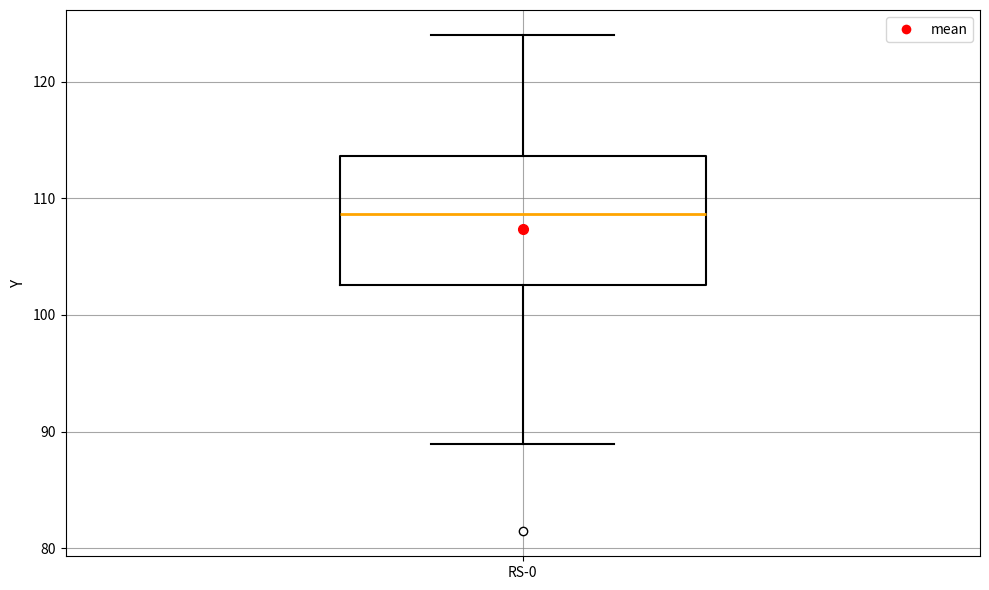

Where is the lower edge of the box for RS-0 on the y-axis? The values are not printed on the chart, so give them approximately, as read against the axis.

103